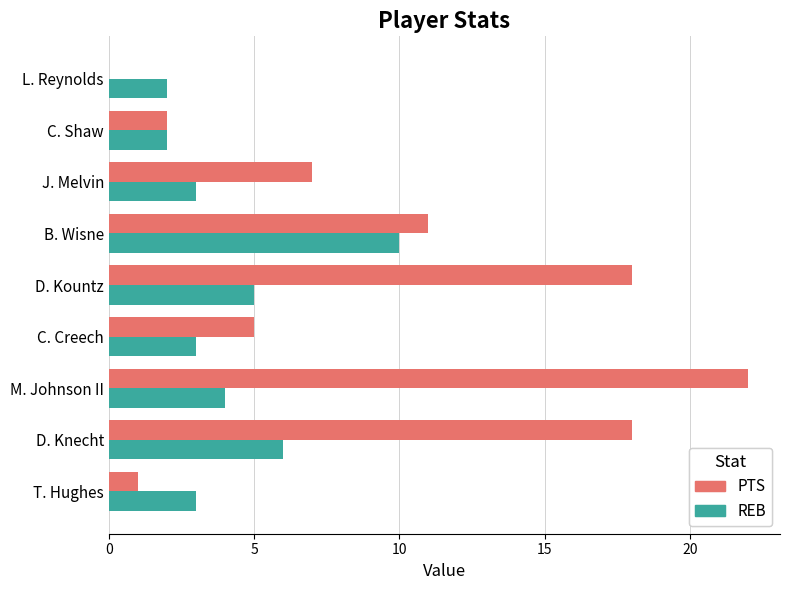

Which series has the widest spread of values?

PTS